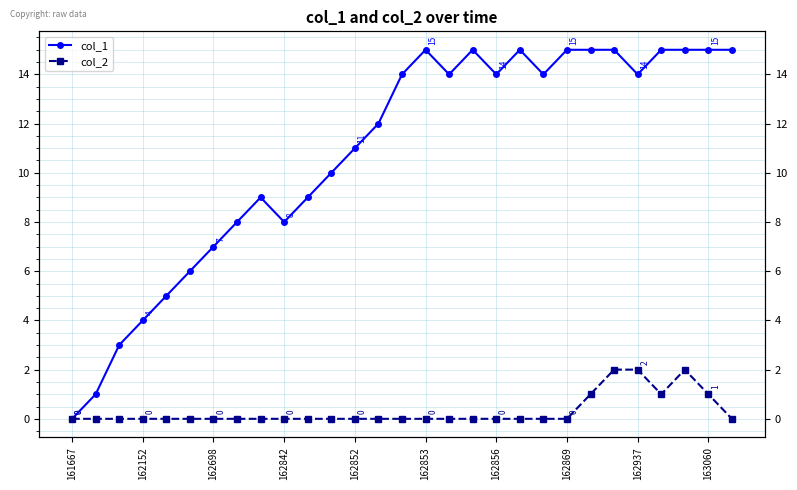

Rank the series at 13 from lowest to highest value.

col_2, col_1